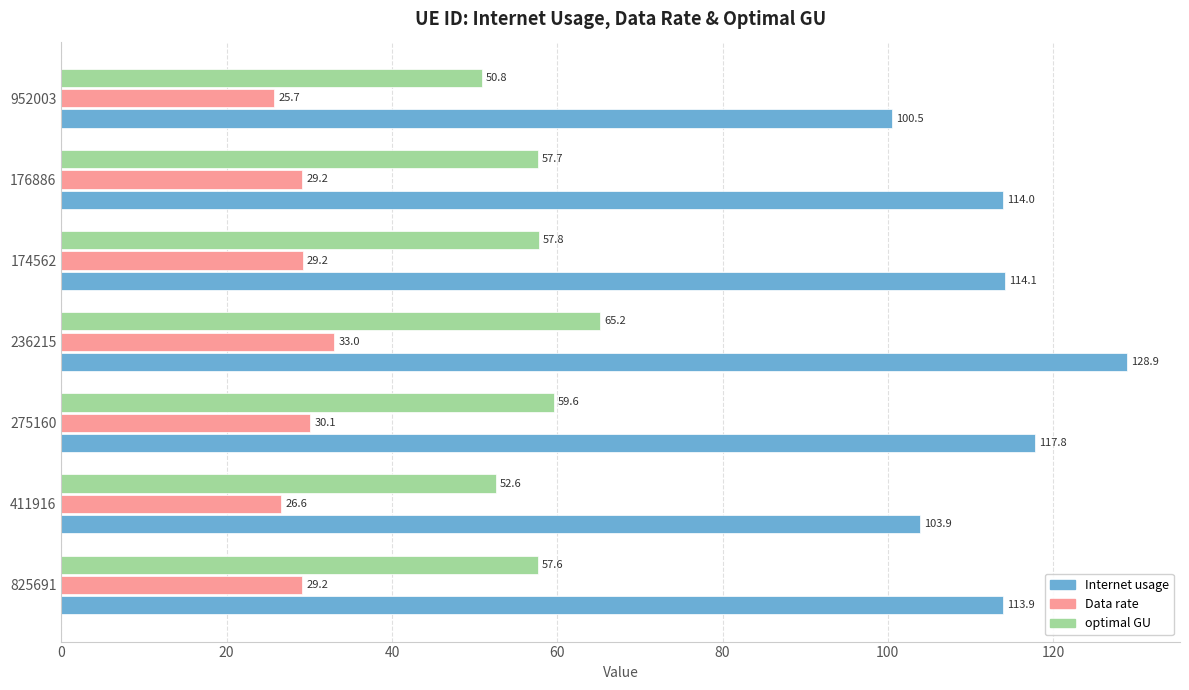

Is the value of Data rate at 275160 greater than the value of Internet usage at 174562?

No